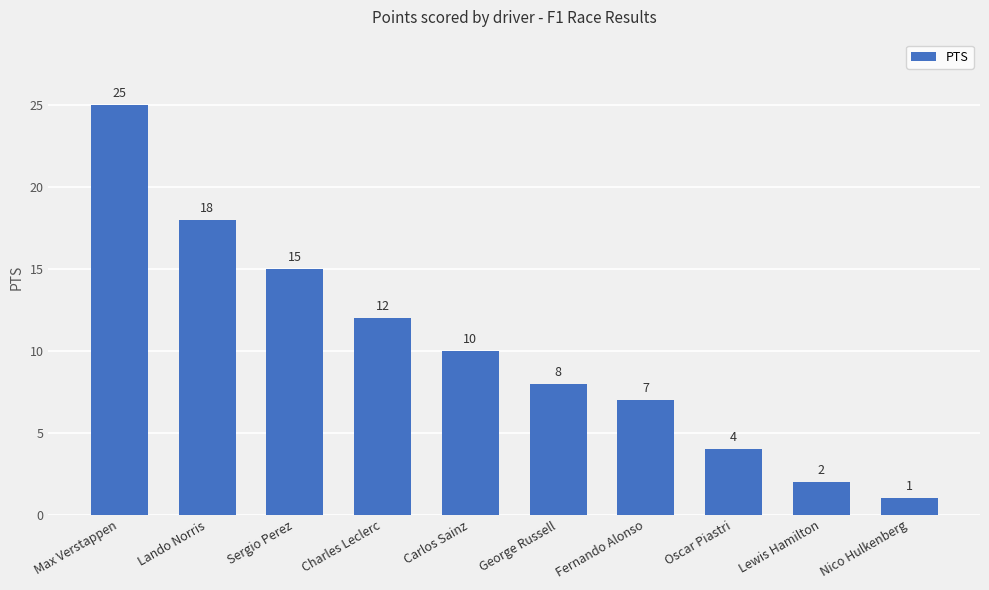

What is the sum of all values?

102